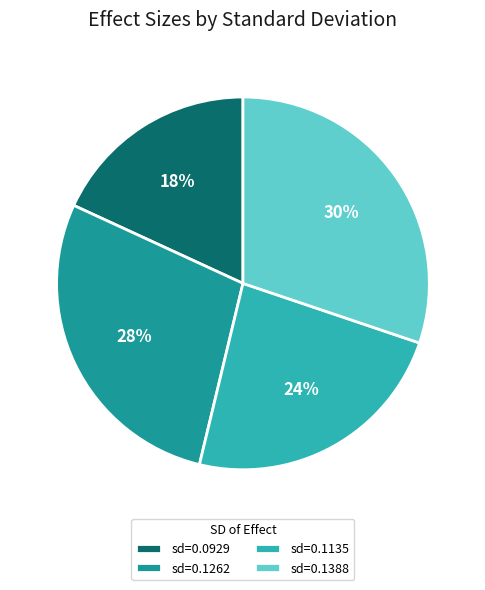

How many slices are in this pie chart?

4